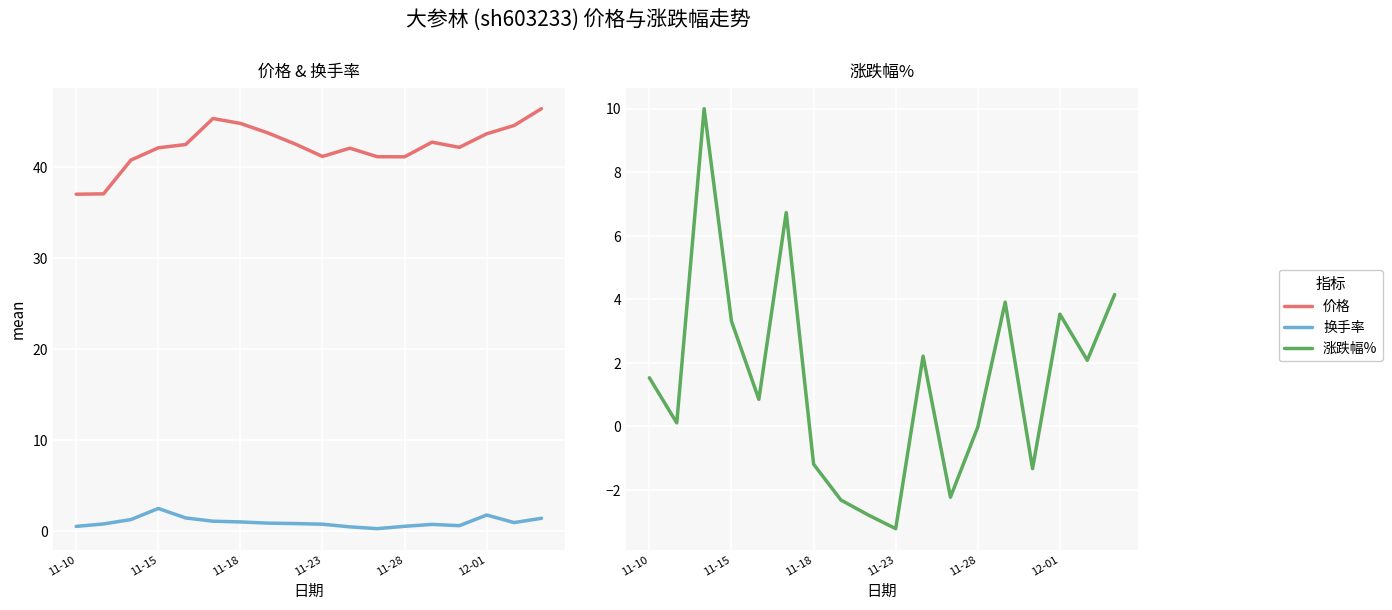

What is the spread (max minus min) of values at 11-28?

41.2